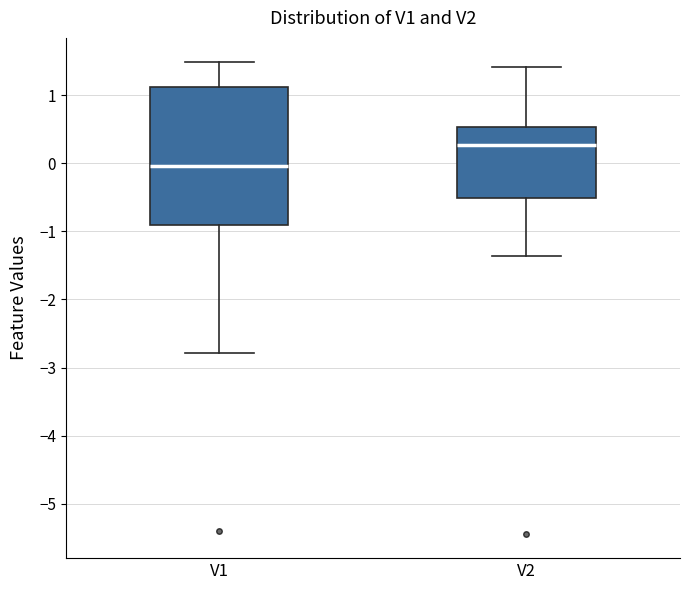

Reading left to right, read every box against the y-axis: the position of its median line, the range the box covers, and the ends of its whiskers. The values are not printed on the chart, so give them approximately, as read against the axis.

V1: median 0.0, box -0.9 to 1.1, whiskers -2.8 to 1.5
V2: median 0.3, box -0.5 to 0.5, whiskers -1.4 to 1.4